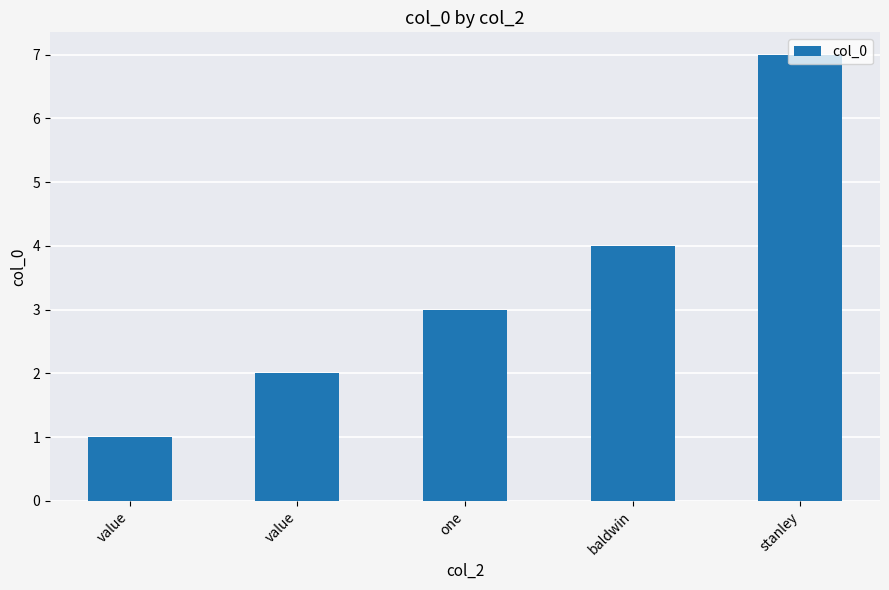

Count the number of data series in this chart.

1